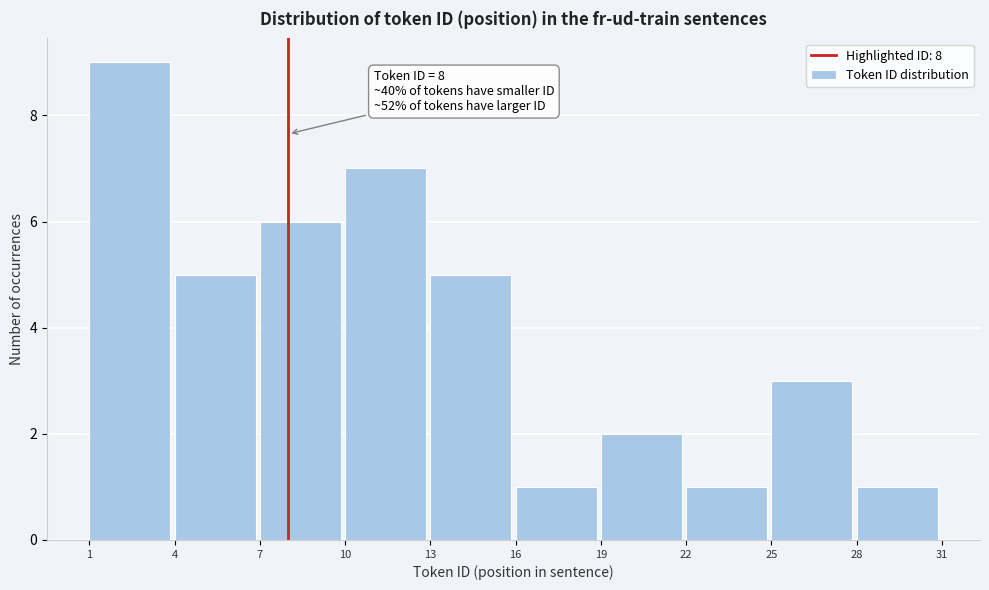

Which range on the x-axis has the tallest bar?

1 to 4